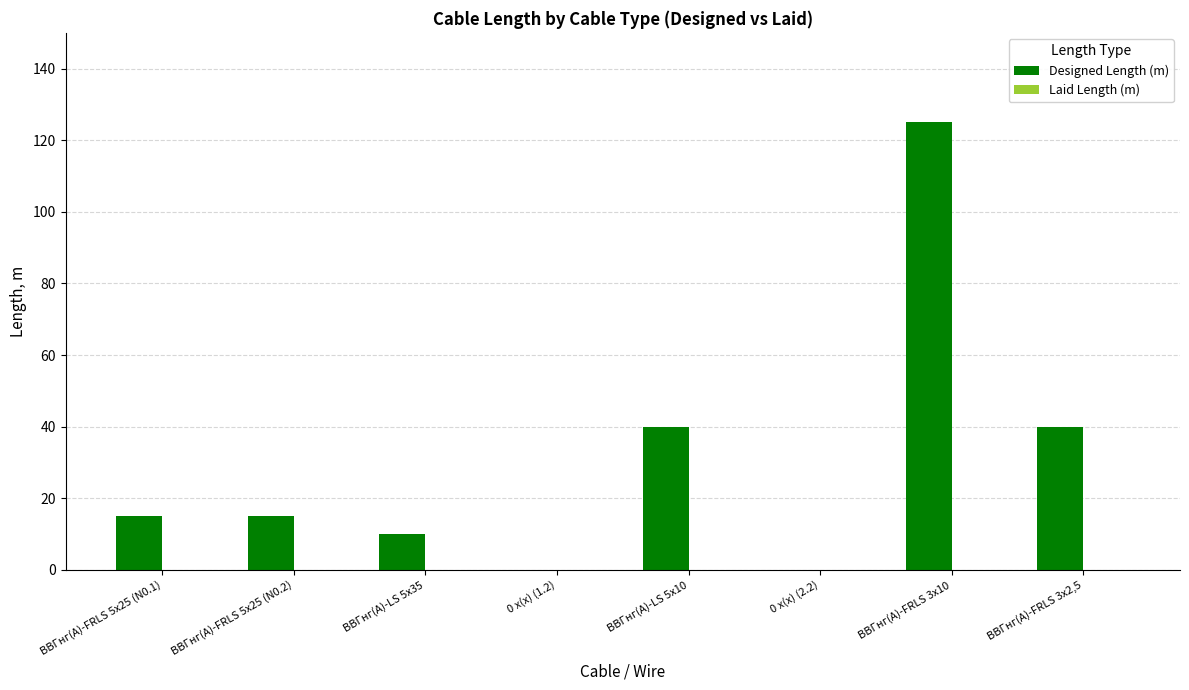

Reading left to right, list all the values displayed in this chart.

ВВГнг(А)-FRLS 5x25 (N0.1)=15	ВВГнг(А)-FRLS 5x25 (N0.2)=15	ВВГнг(А)-LS 5x35=10	0 x(x) (1.2)=0	ВВГнг(А)-LS 5x10=40	0 x(x) (2.2)=0	ВВГнг(А)-FRLS 3x10=125	ВВГнг(А)-FRLS 3x2,5=40